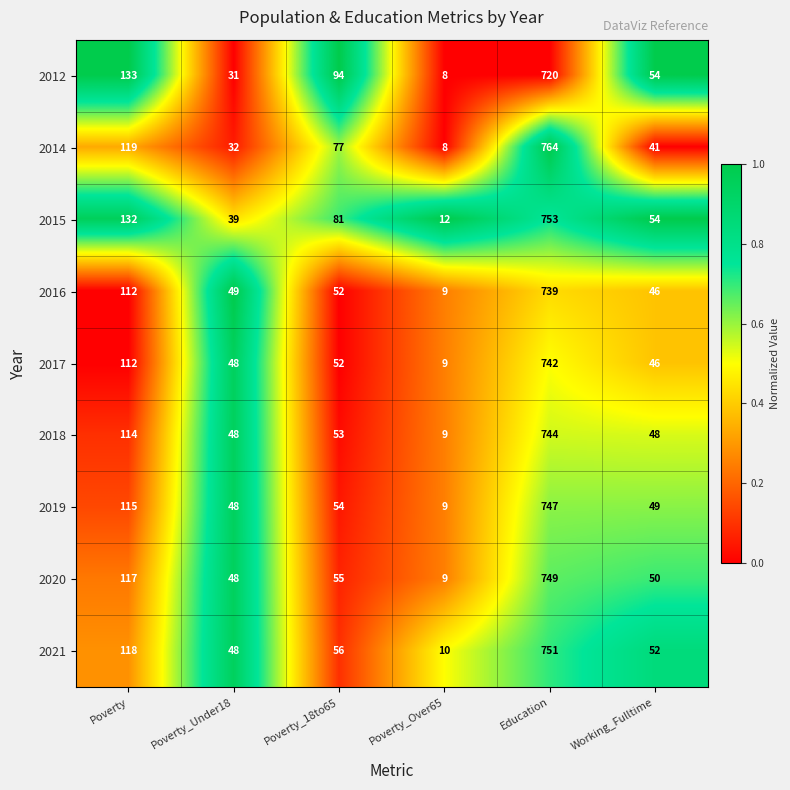

What is the difference between the maximum and minimum values in the 2021 series?

741